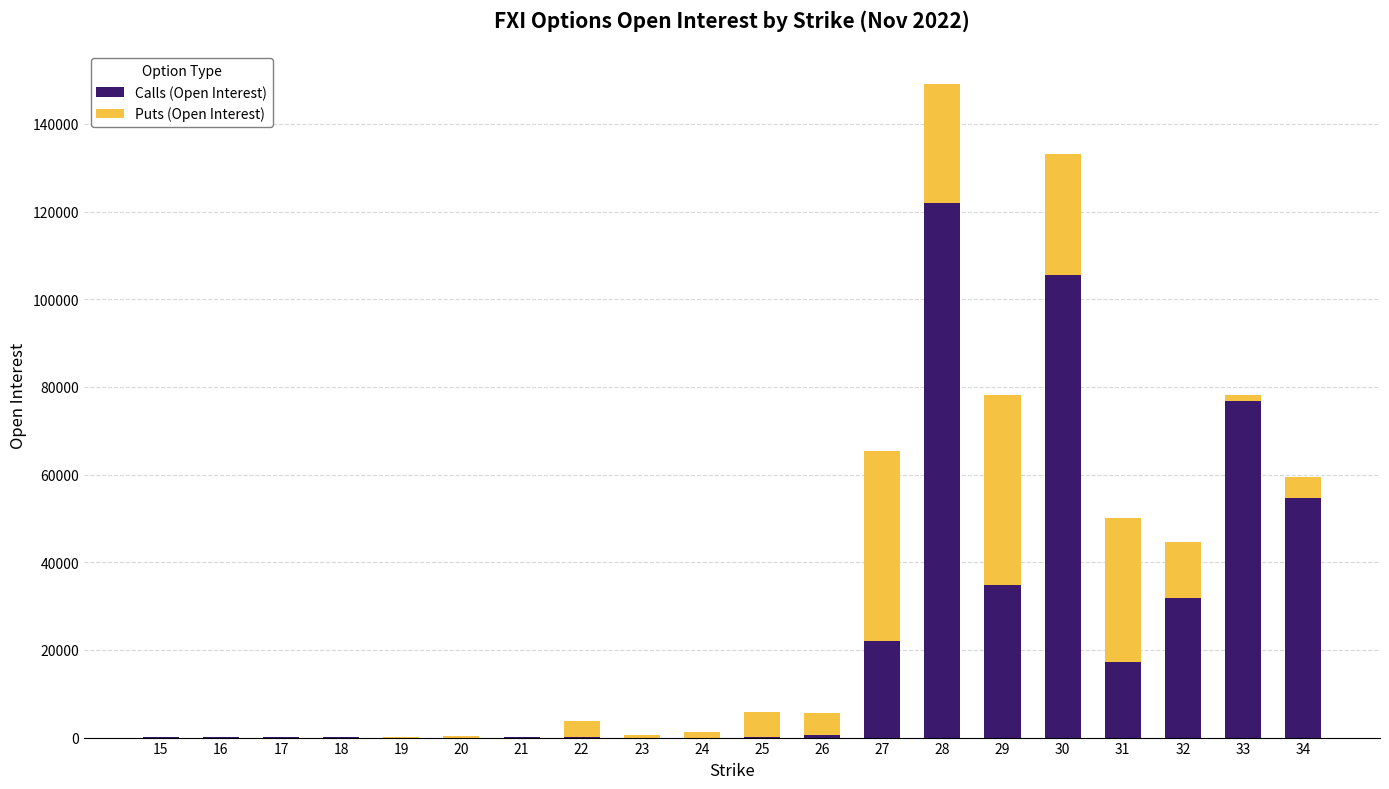

What is the sum of all Calls (Open Interest) values?

465814